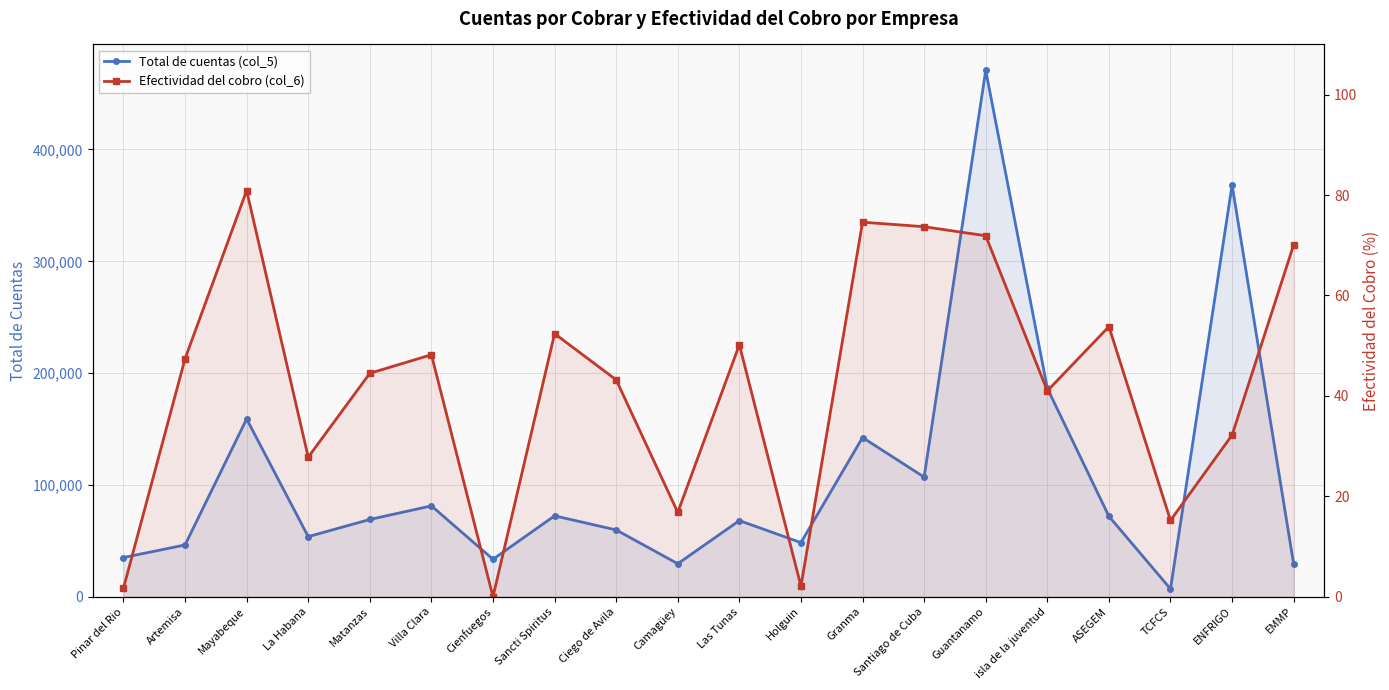

What is the difference between the maximum and minimum values in the Total de cuentas (col_5) series?

463750.0